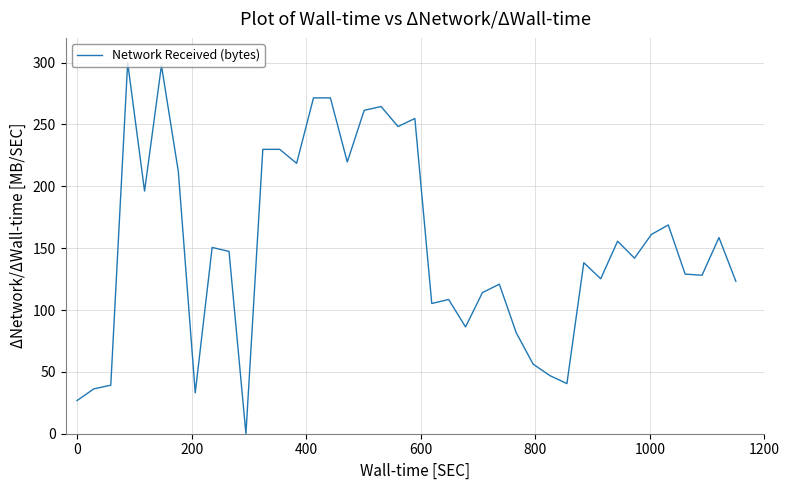

What is the difference between the maximum and minimum values?

300.0